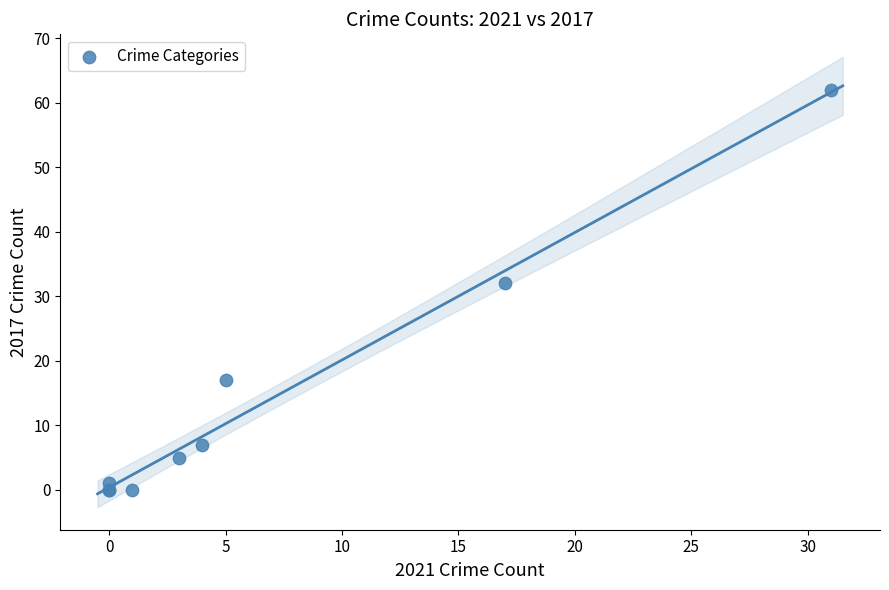

What Y value in the scatter plot is closest to 31?

32